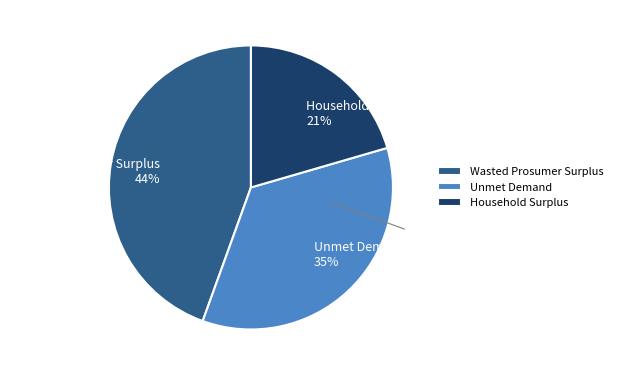

How many slices are in this pie chart?

3